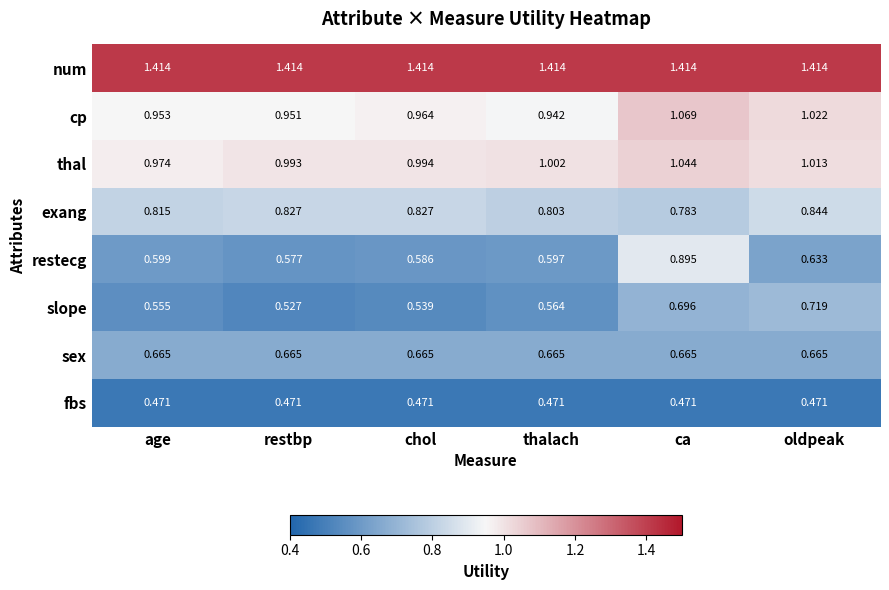

Is the value of sex at oldpeak greater than the value of cp at age?

No